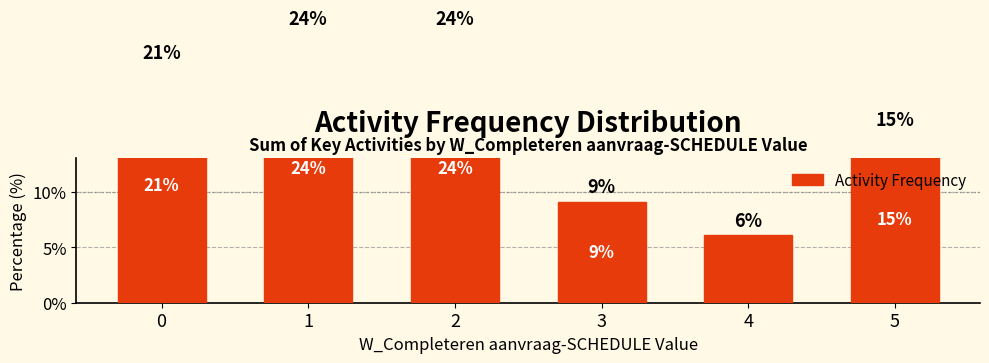

Does the chart contain stacked bars?

No